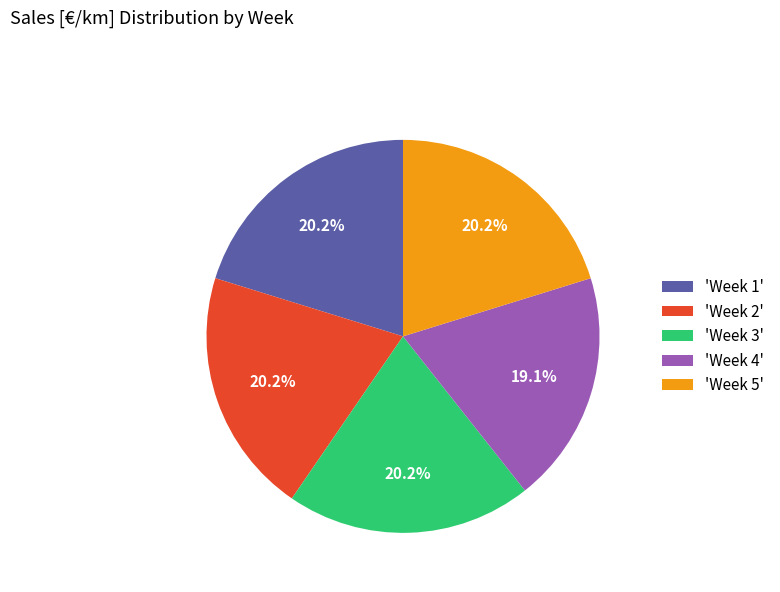

Do 'Week 3' and 'Week 2' together represent more than half of the pie?

No